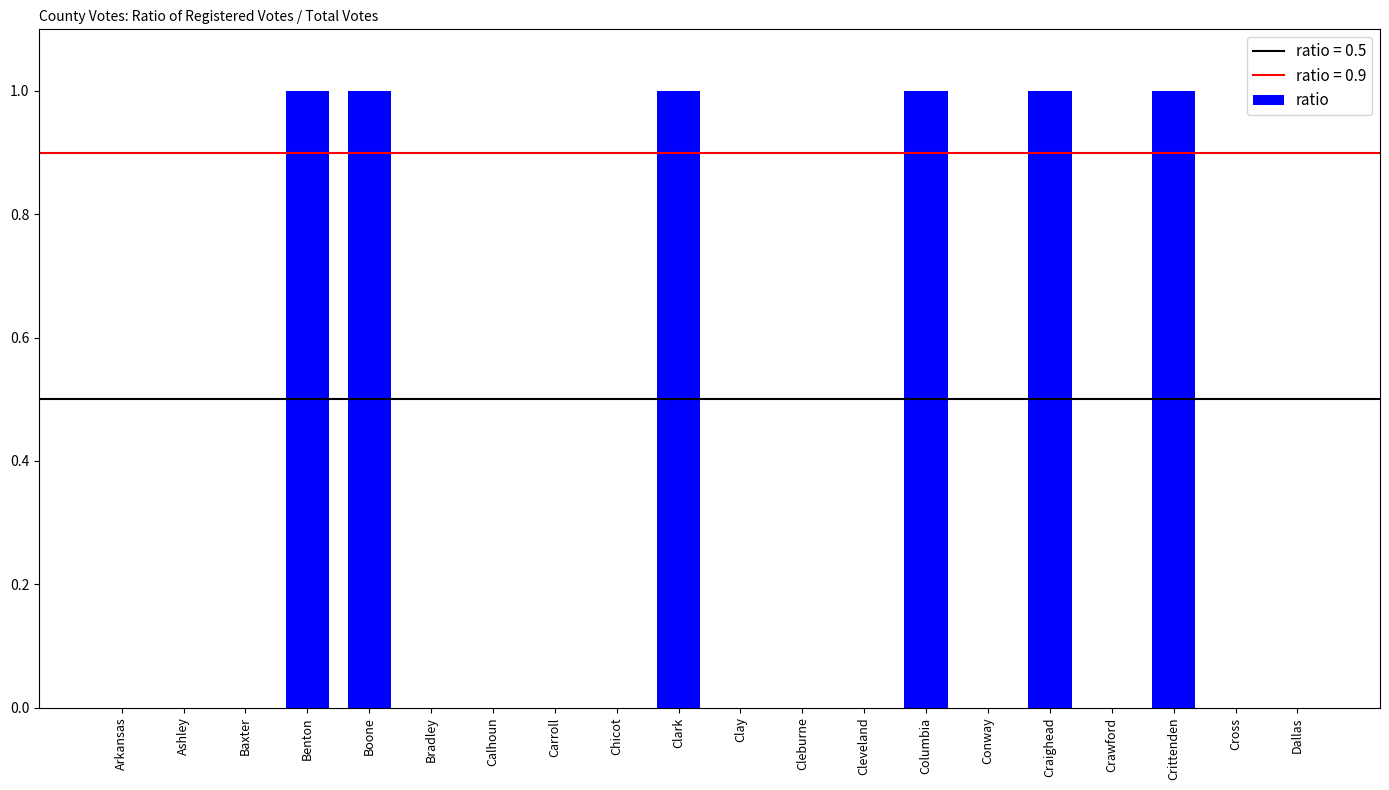

The chart shows a value of 0 at Crawford. True or false?

True